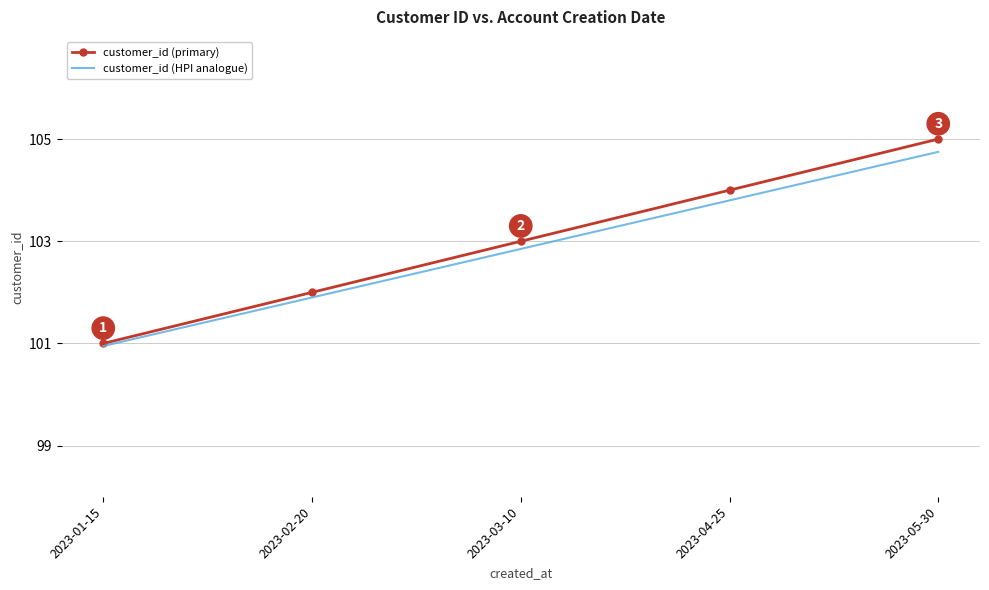

Which series has the widest spread of values?

customer_id (primary)